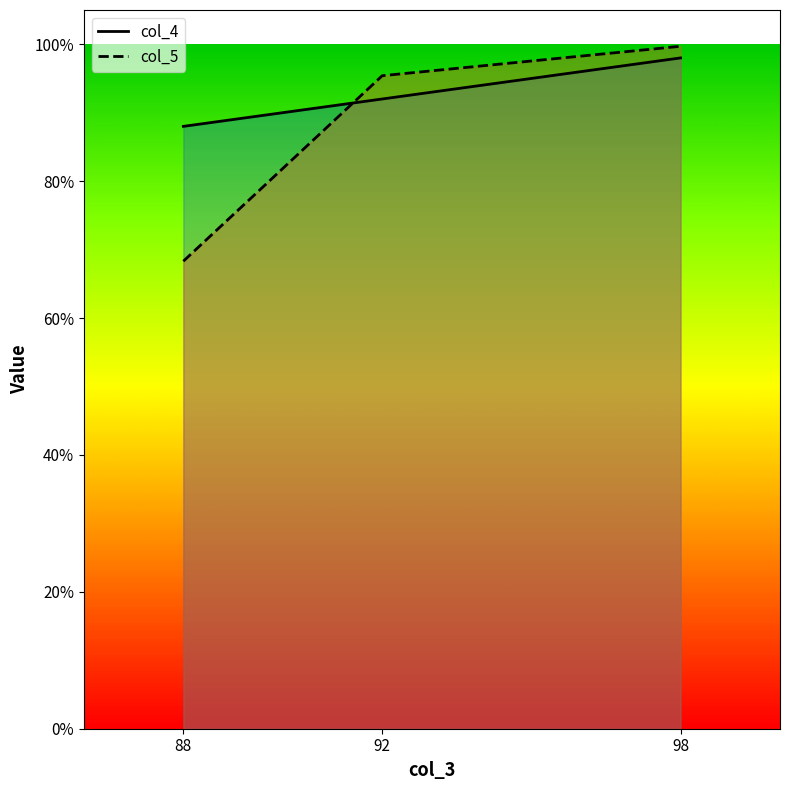

Where is col_4 nearest to the value 0?

88